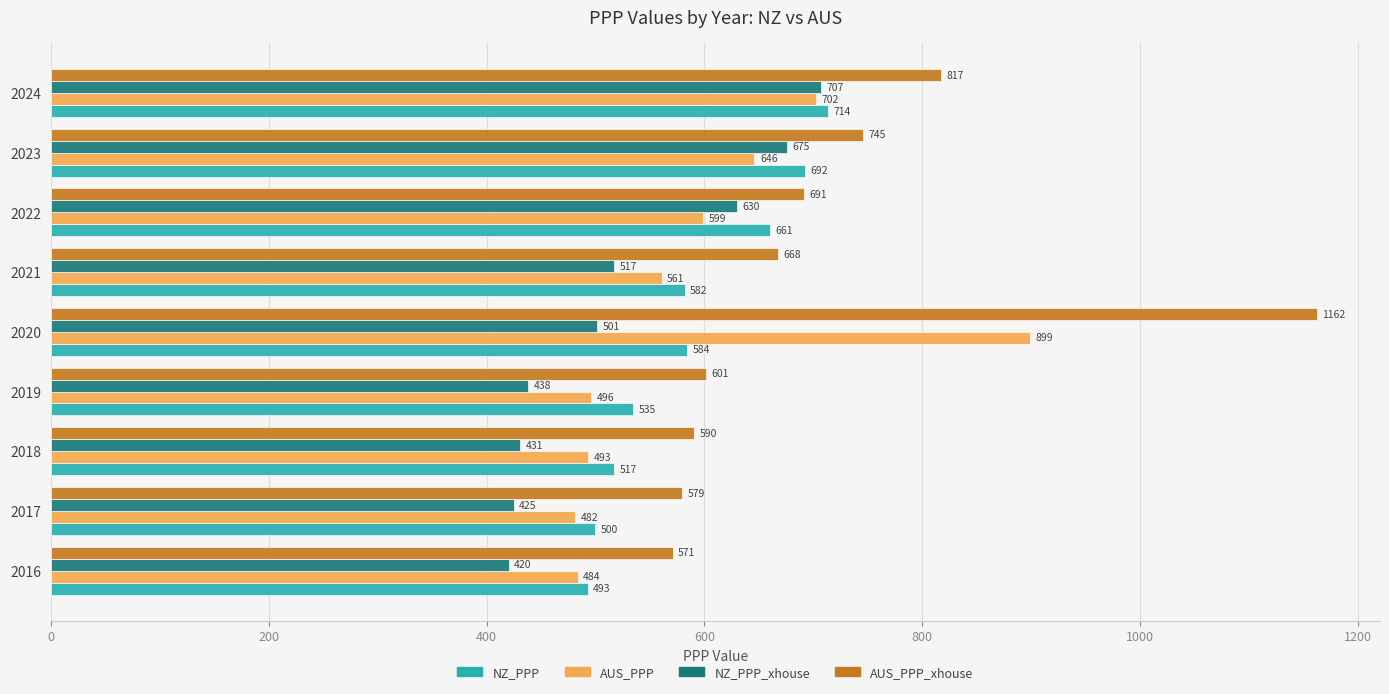

Which label corresponds to the smallest value in the chart?

2016